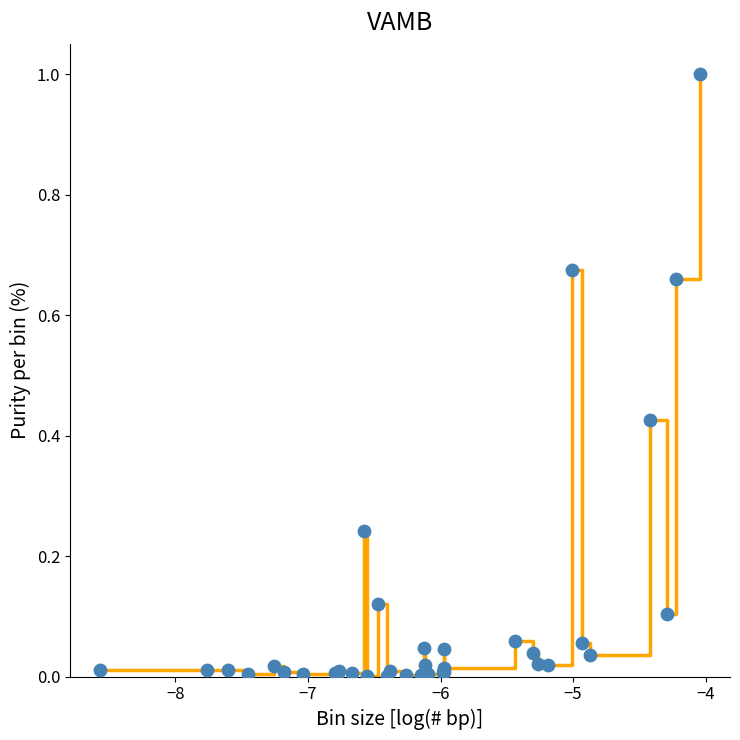

What is the greatest value displayed?

1.0